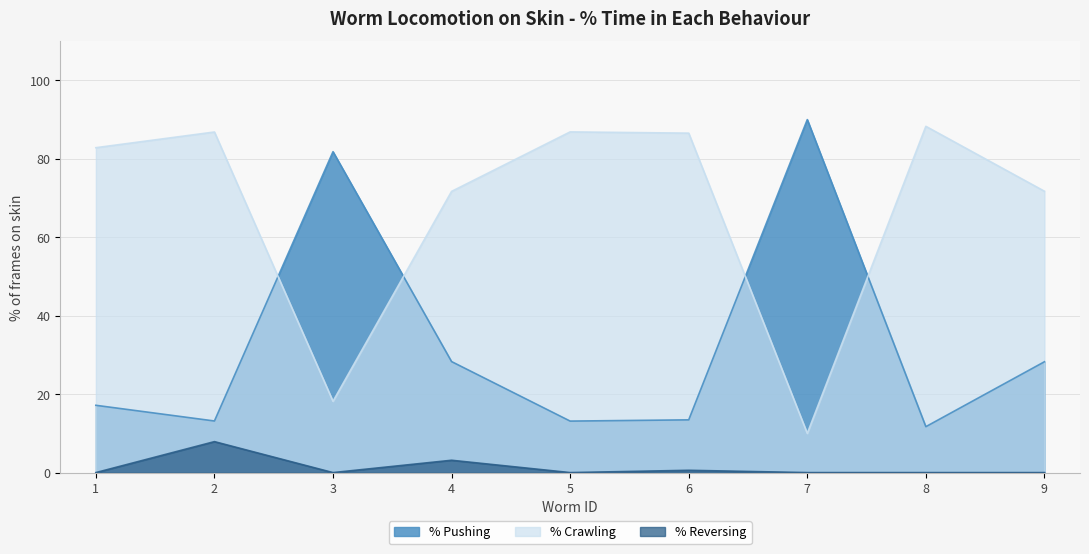

How many data points in % Crawling are less than 82?

4